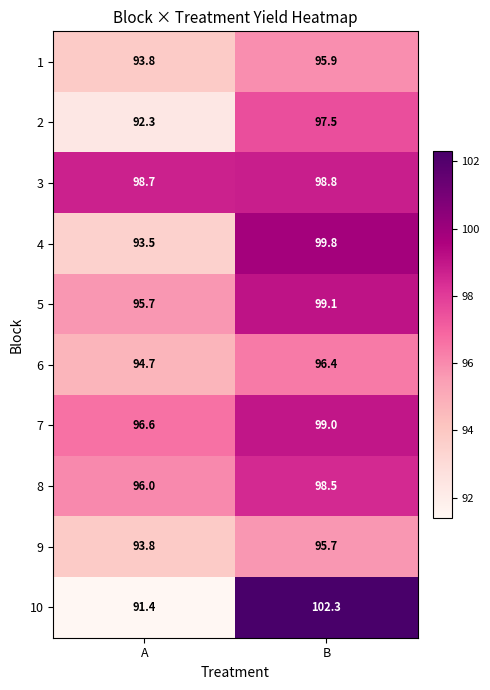

Reading left to right, transcribe all the data shown in this chart.

1: 93.8	95.9
2: 92.3	97.5
3: 98.7	98.8
4: 93.5	99.8
5: 95.7	99.1
6: 94.7	96.4
7: 96.6	99.0
8: 96.0	98.5
9: 93.8	95.7
10: 91.4	102.3